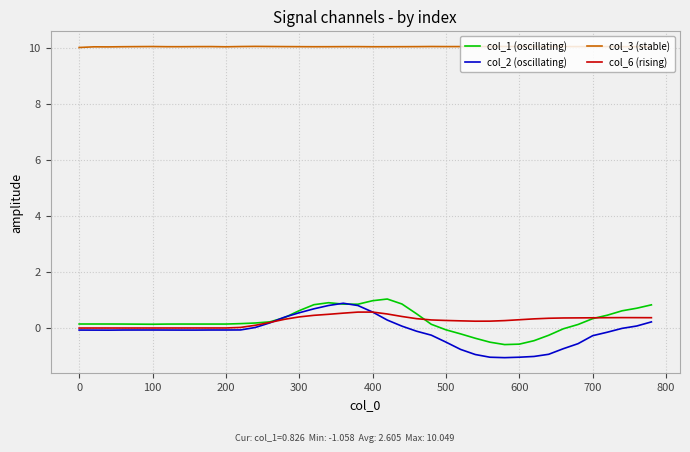

What is the greatest value displayed?

10.0